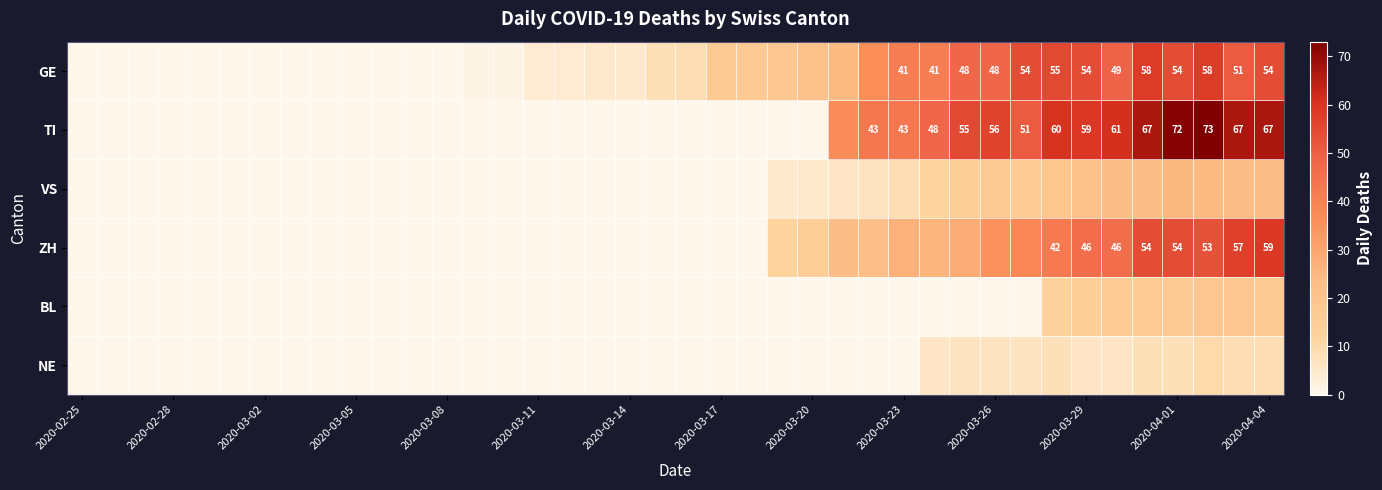

How many series are shown in this chart?

6